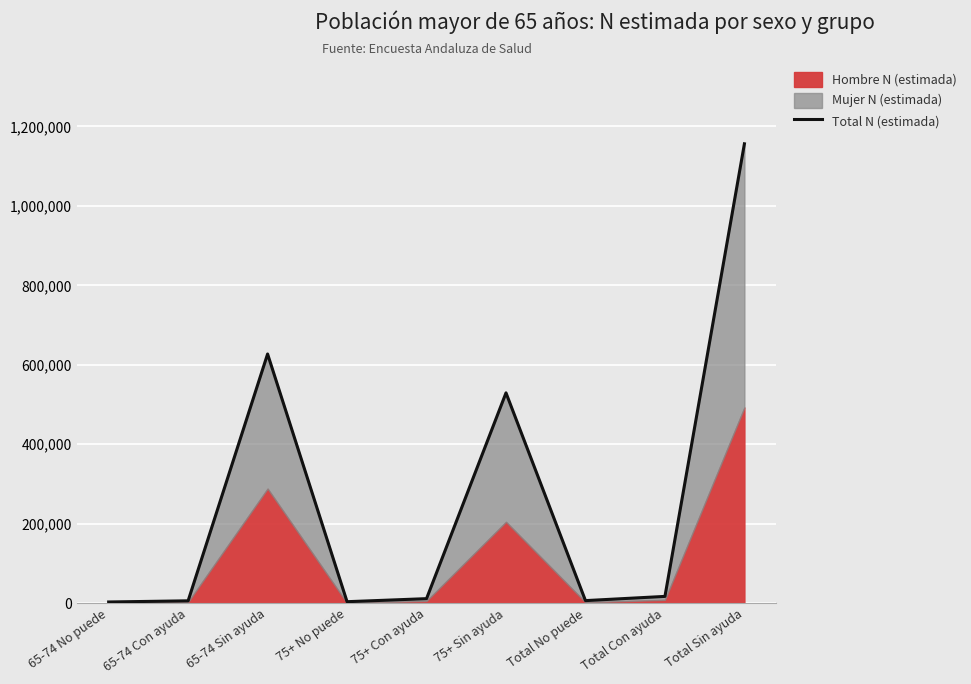

What is the minimum value shown in the chart?

2721